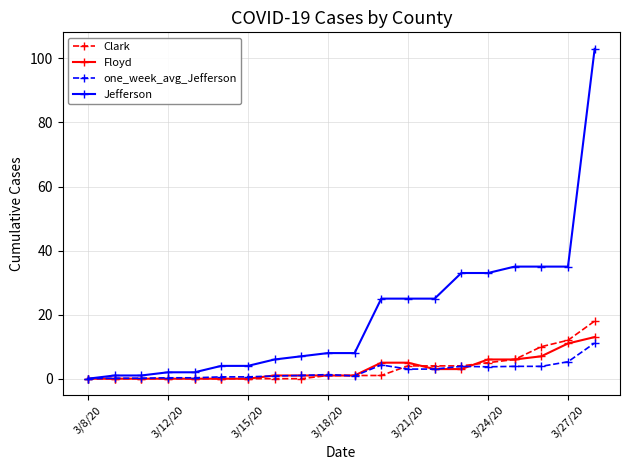

Which series has the largest range (max minus min)?

Jefferson